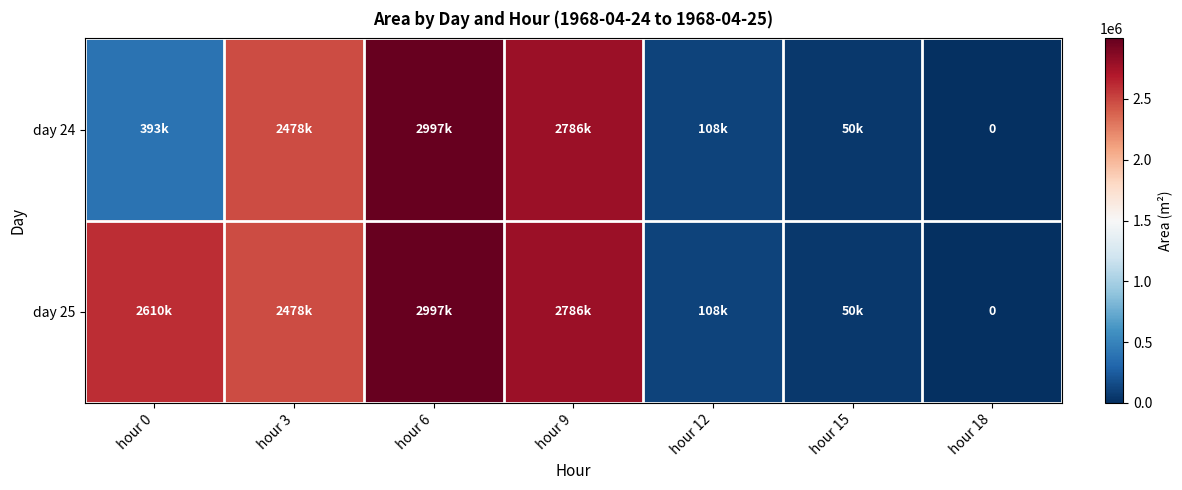

Which series has the largest range (max minus min)?

day 24